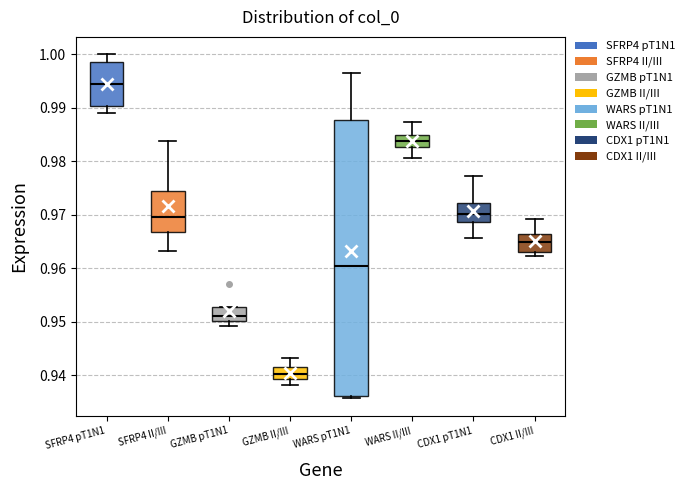

Reading left to right, transcribe this box plot: for each box, give where its median line is, the range the box spans, and where its two whiskers end, as read against the y-axis. The values are not printed on the chart, so give them approximately, as read against the axis.

SFRP4 pT1N1: median 0.994, box 0.990 to 0.998, whiskers 0.989 to 1.000
SFRP4 II/III: median 0.970, box 0.967 to 0.974, whiskers 0.963 to 0.984
GZMB pT1N1: median 0.951, box 0.950 to 0.953, whiskers 0.949 to 0.953
GZMB II/III: median 0.940, box 0.939 to 0.941, whiskers 0.938 to 0.943
WARS pT1N1: median 0.960, box 0.936 to 0.988, whiskers 0.936 (just below the box's lower edge) to 0.996
WARS II/III: median 0.984, box 0.983 to 0.985, whiskers 0.981 to 0.987
CDX1 pT1N1: median 0.970, box 0.969 to 0.972, whiskers 0.966 to 0.977
CDX1 II/III: median 0.965, box 0.963 to 0.966, whiskers 0.962 to 0.969